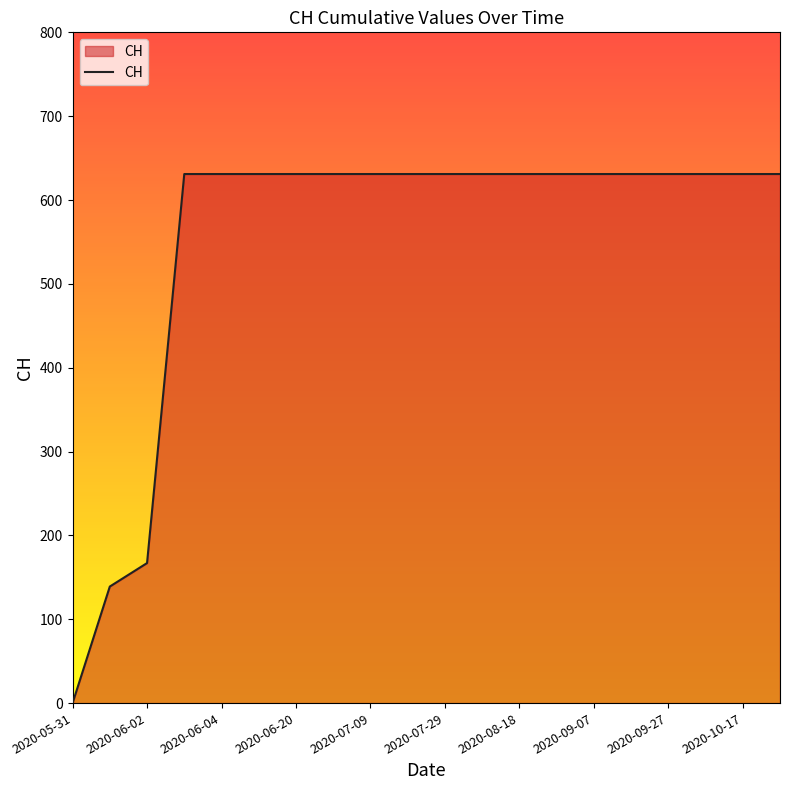

What is the difference between the second highest and second lowest values?

492